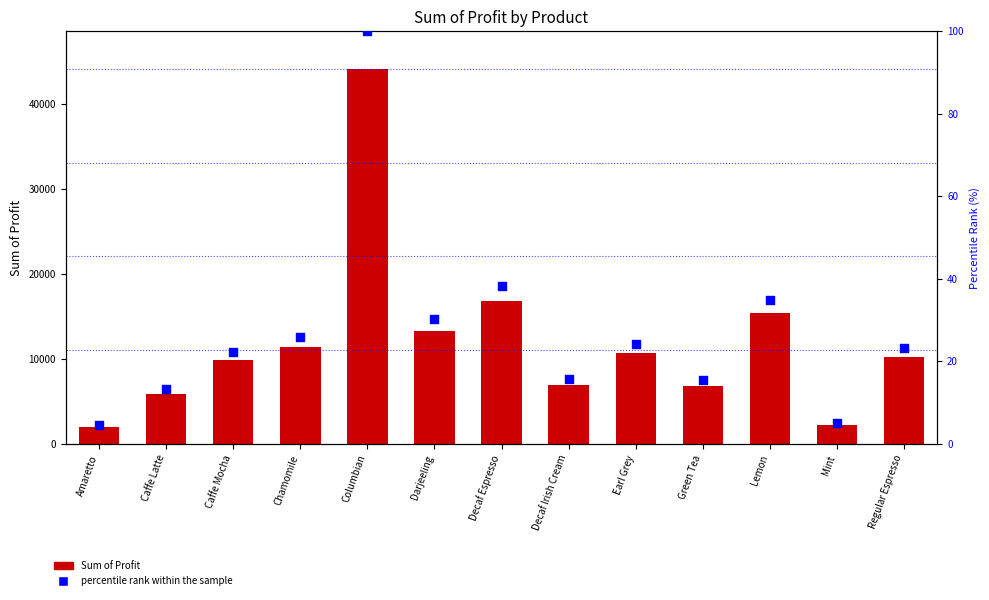

Which series has the widest spread of Y values?

Sum of Profit